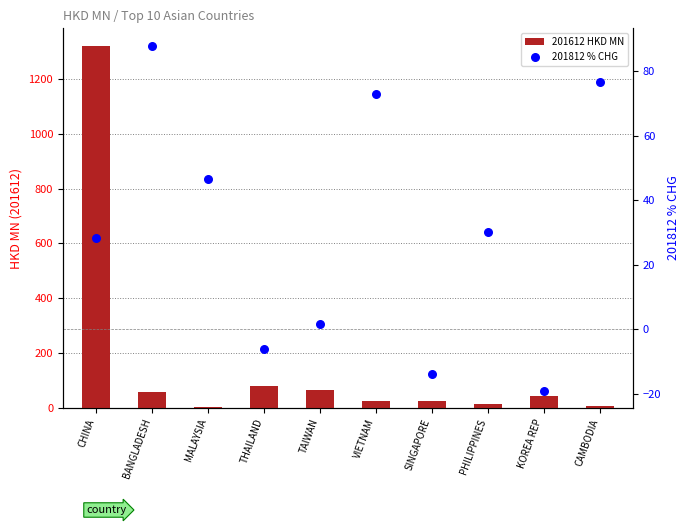

At which category is the sum across all series the highest?

CHINA